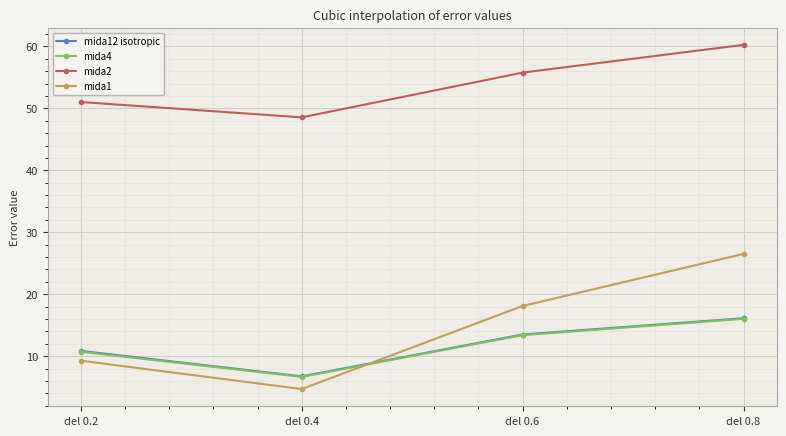

What is the value of the mida1 point at the 3rd from the left?

18.1